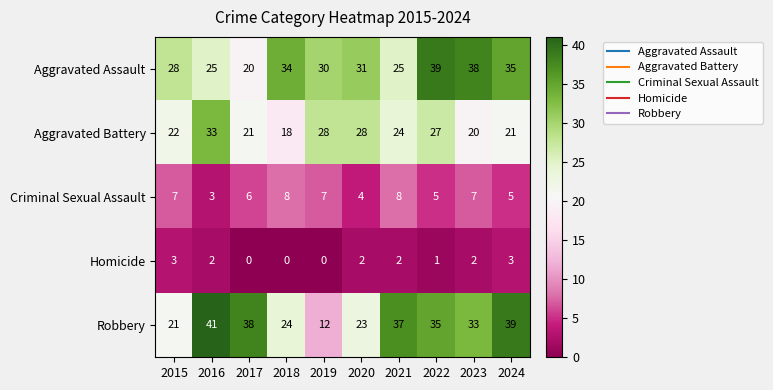

Rank the series by their maximum value, from highest to lowest.

Robbery, Aggravated Assault, Aggravated Battery, Criminal Sexual Assault, Homicide